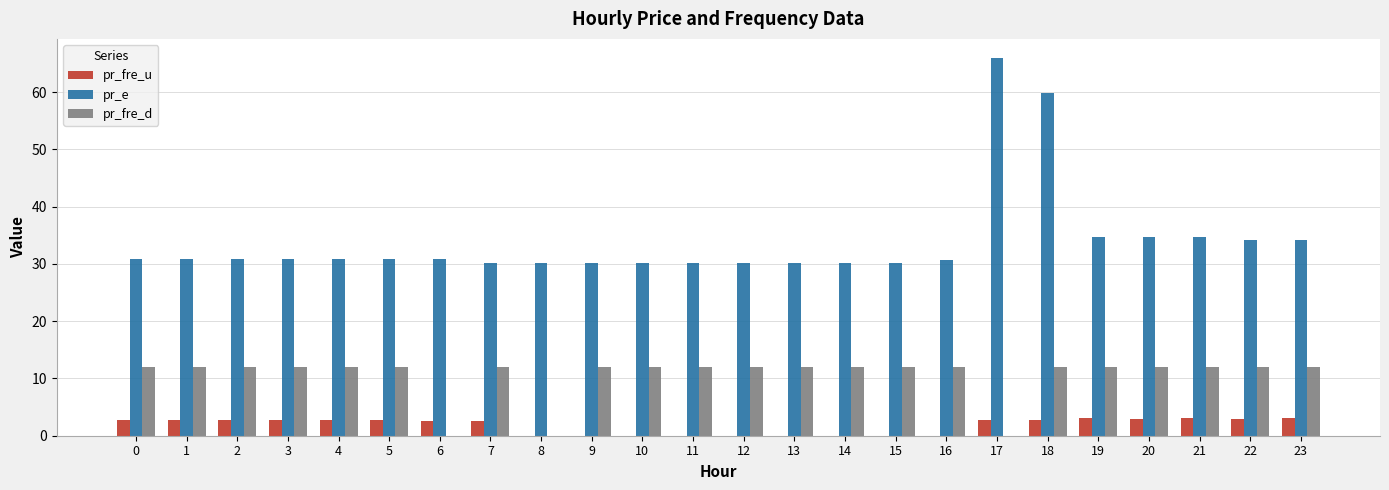

Is it true that pr_fre_u equals 0.0 at 10?

True